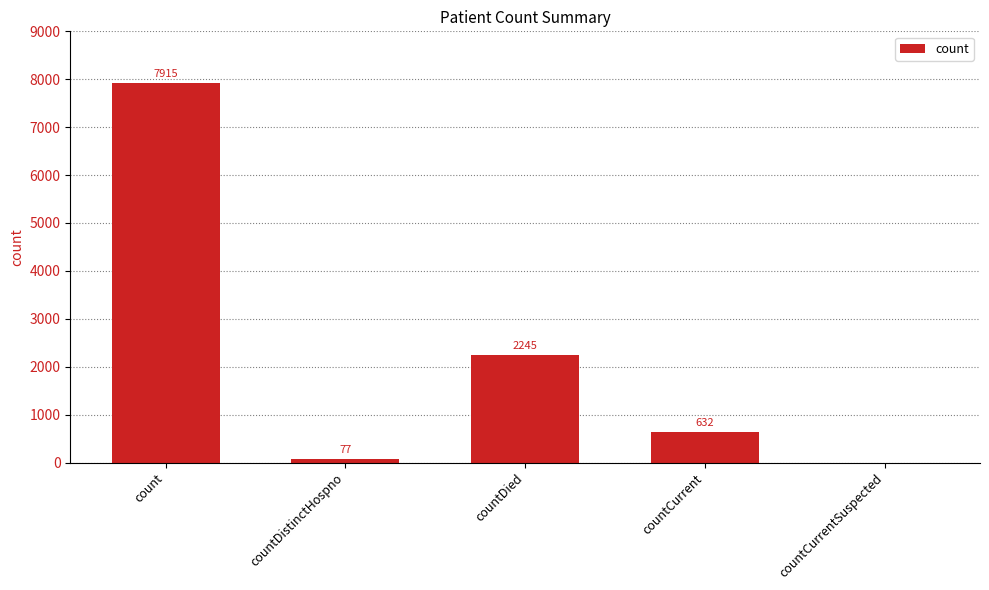

The chart shows a value of 7915 at count. True or false?

True